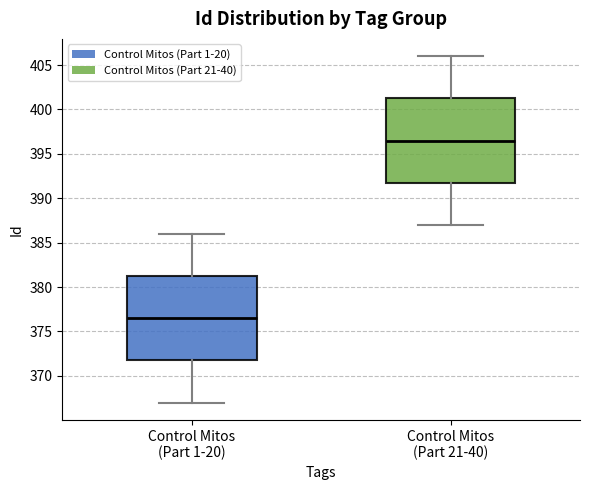

Where does the lower whisker of the box for Control Mitos (Part 21-40) end on the y-axis? The values are not printed on the chart, so give them approximately, as read against the axis.

387.0